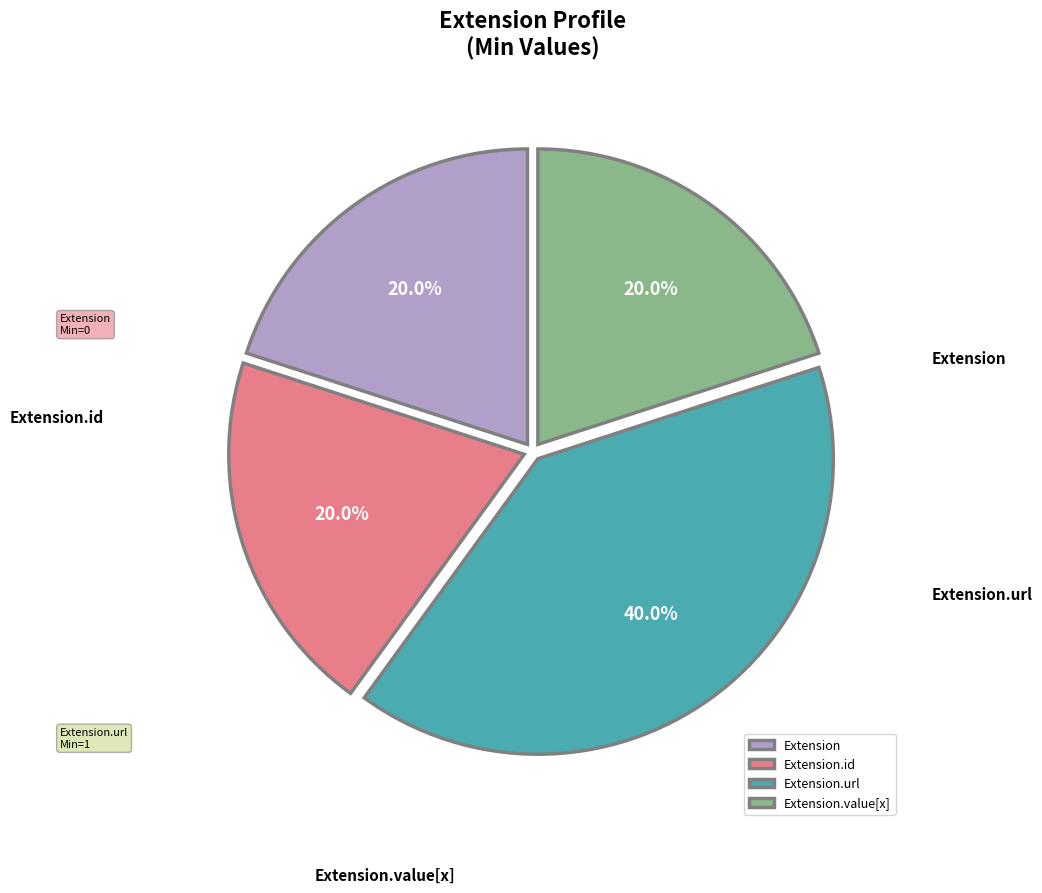

How many slices are in this pie chart?

4